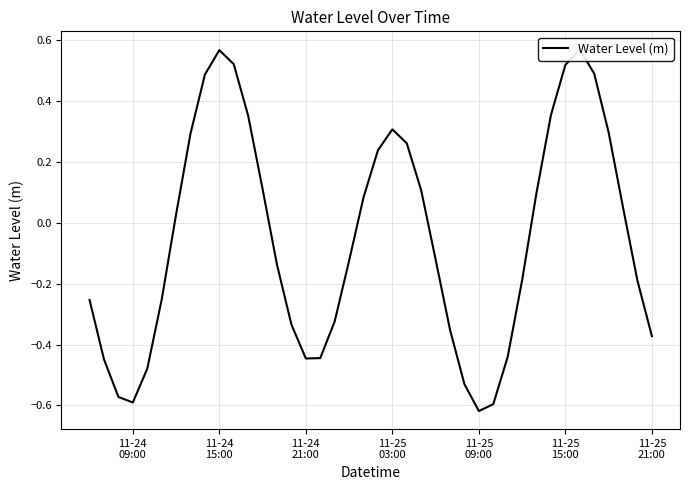

Reading left to right, extract all data points from this chart.

-0.3	-0.4	-0.6	-0.6	-0.5	-0.3	0.0	0.3	0.5	0.6	0.5	0.4	0.1	-0.1	-0.3	-0.4	-0.4	-0.3	-0.1	0.1	0.2	0.3	0.3	0.1	-0.1	-0.4	-0.5	-0.6	-0.6	-0.4	-0.2	0.1	0.4	0.5	0.6	0.5	0.3	0.1	-0.2	-0.4